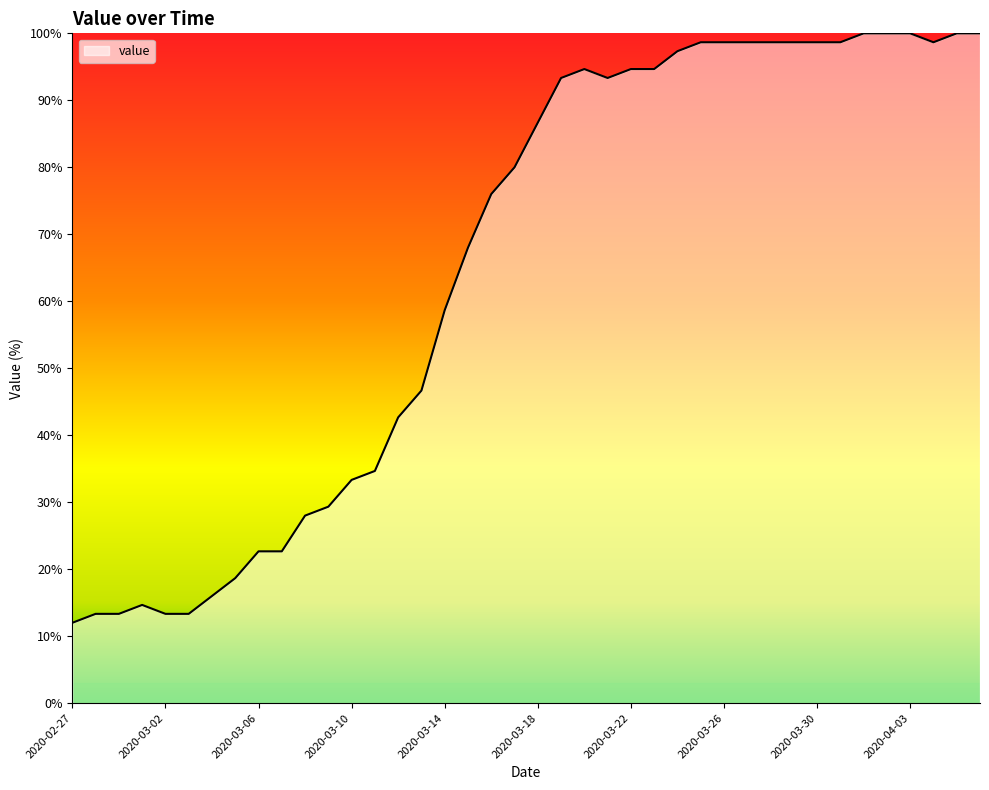

What is the difference between the maximum and minimum values?

88.0